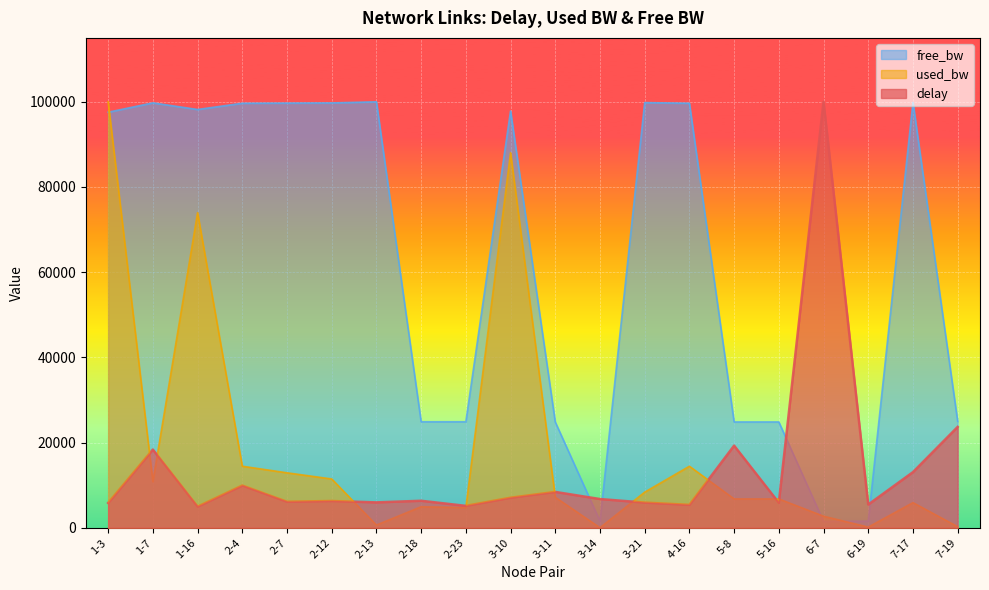

Rank the series at 1-7 from highest to lowest value.

free_bw, delay, used_bw